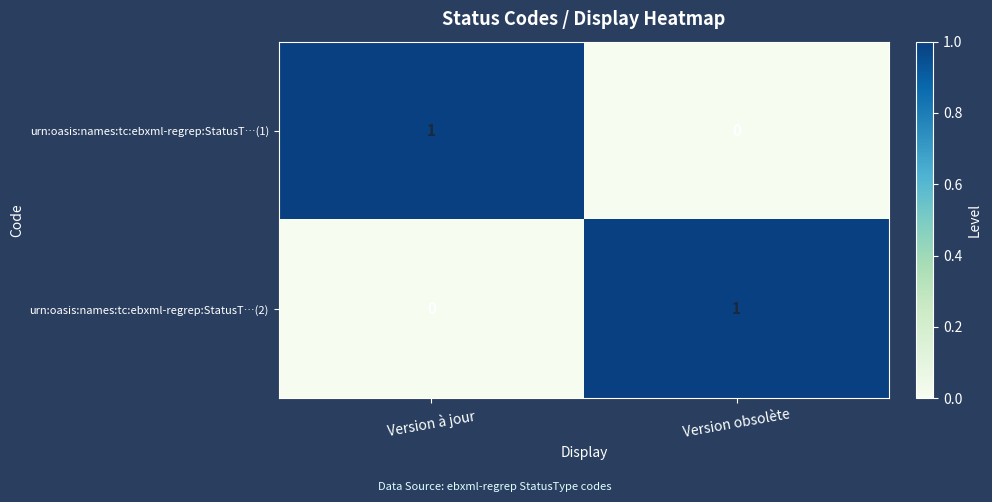

Reading right to left, list all the values displayed in this chart.

urn:oasis:names:tc:ebxml-regrep:StatusT…(1): 0	1
urn:oasis:names:tc:ebxml-regrep:StatusT…(2): 1	0